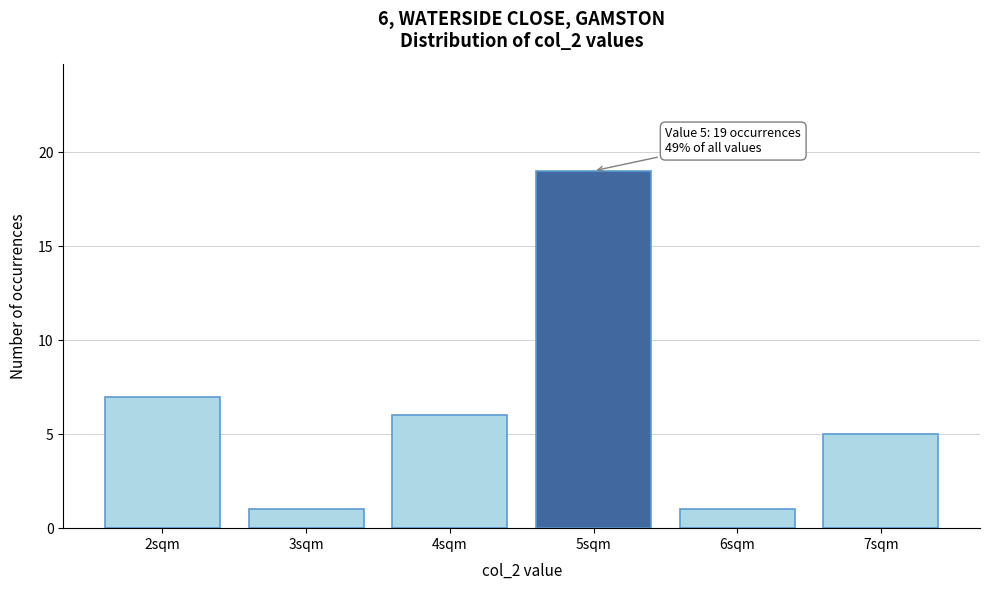

Reading left to right, extract all data points from this chart.

7	1	6	19	1	5